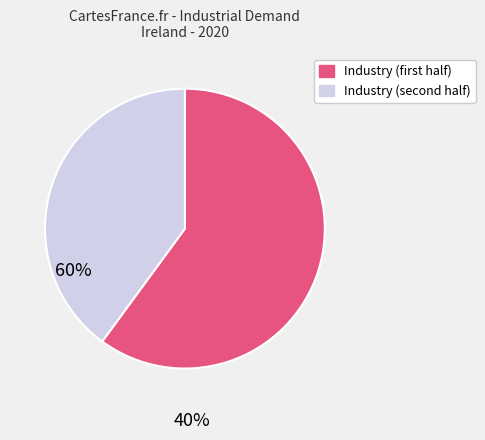

Is there any slice that represents more than half of the pie?

Yes